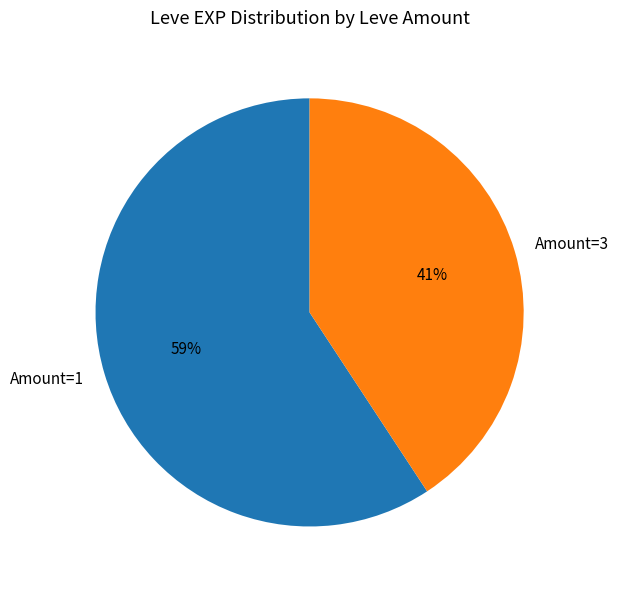

Do Amount=3 and Amount=1 together represent more than half of the pie?

Yes